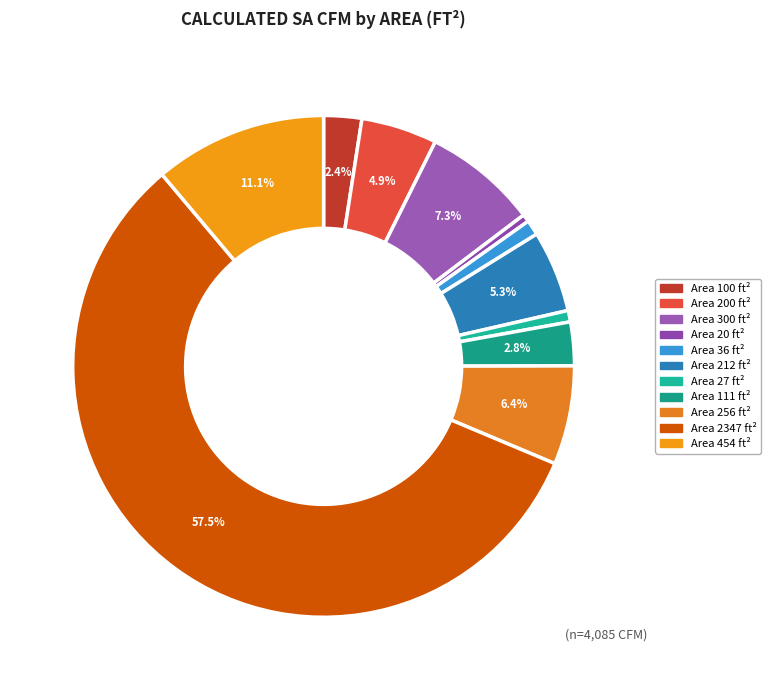

How many slices are in this pie chart?

11